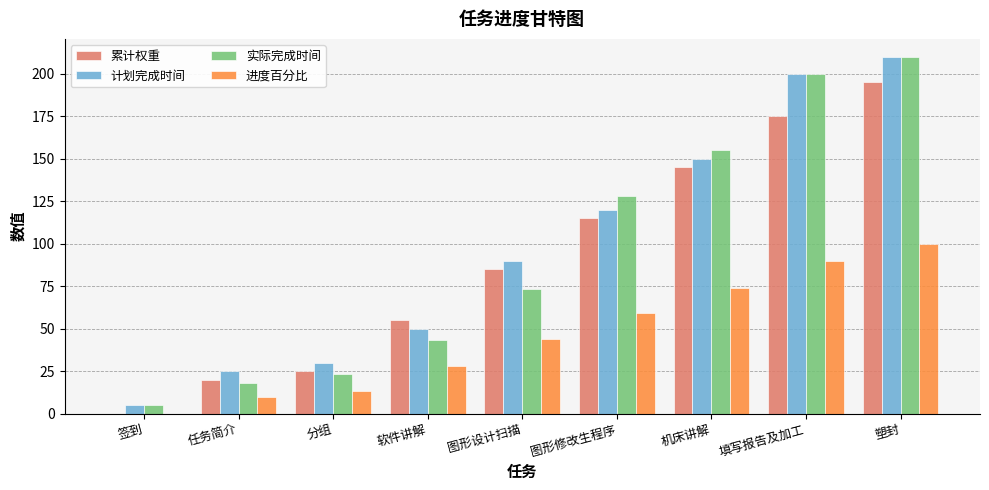

Between 软件讲解 and 图形修改生程序, which series saw the biggest shift?

实际完成时间